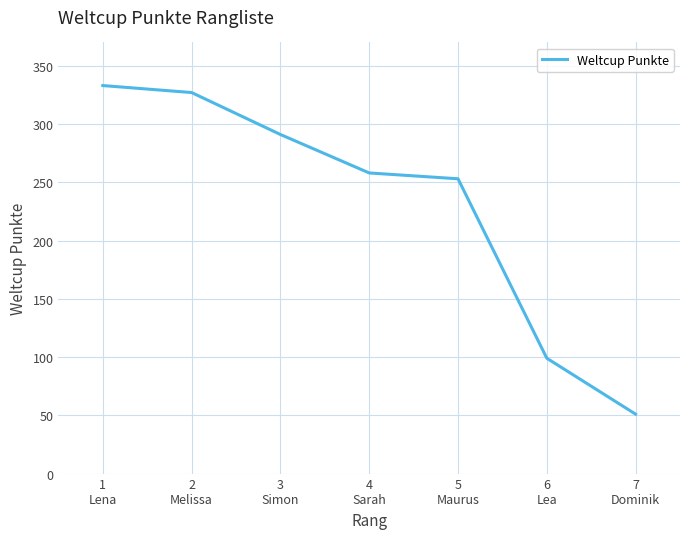

Rank the categories by value from highest to lowest.

1
Lena, 2
Melissa, 3
Simon, 4
Sarah, 5
Maurus, 6
Lea, 7
Dominik